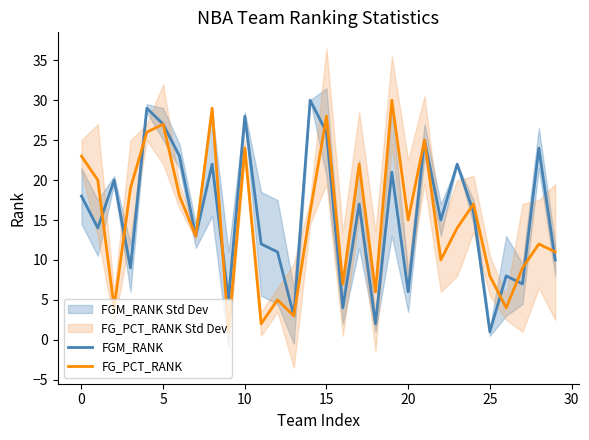

In FG_PCT_RANK, how many points are higher than both neighbors (excluding endpoints)?

10